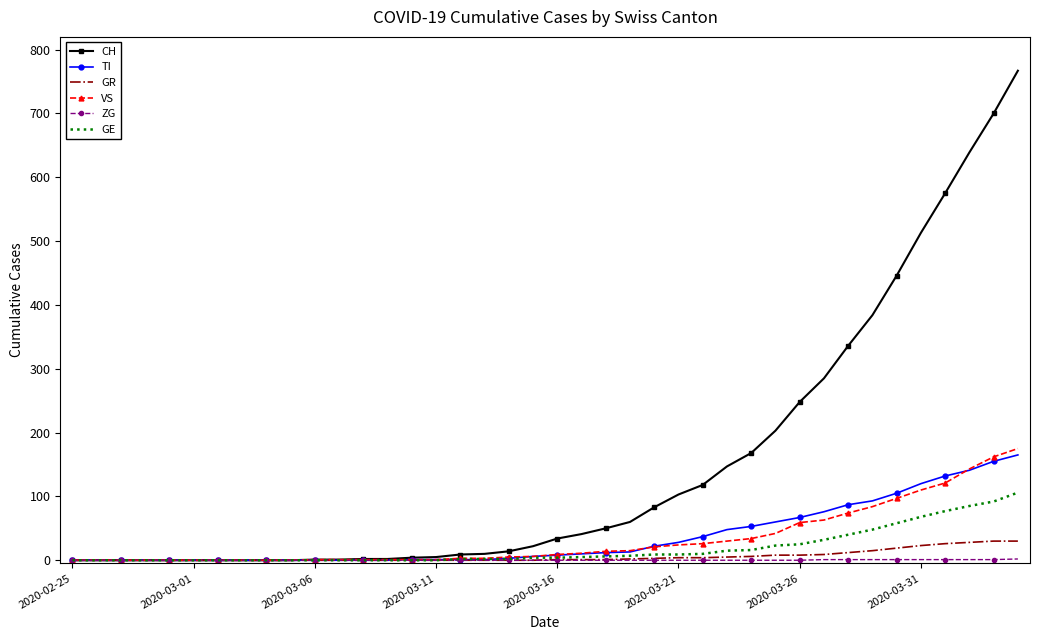

What is the maximum value for TI?

165